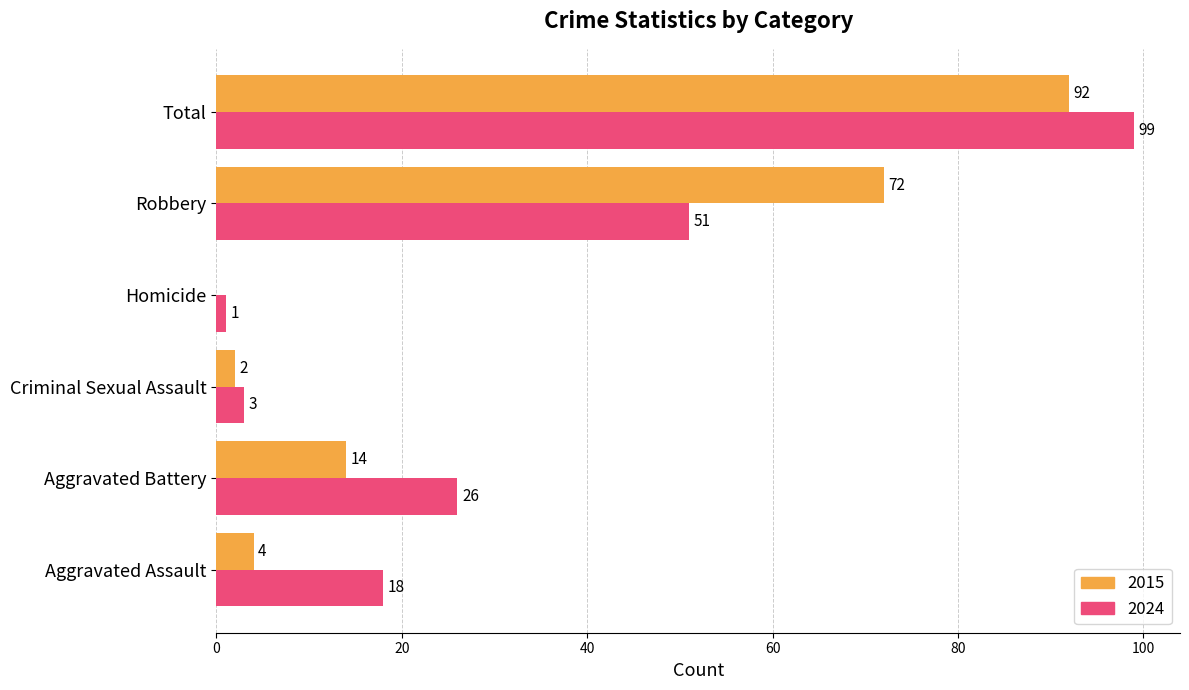

The value of 2015 at Total is 92. True or false?

True